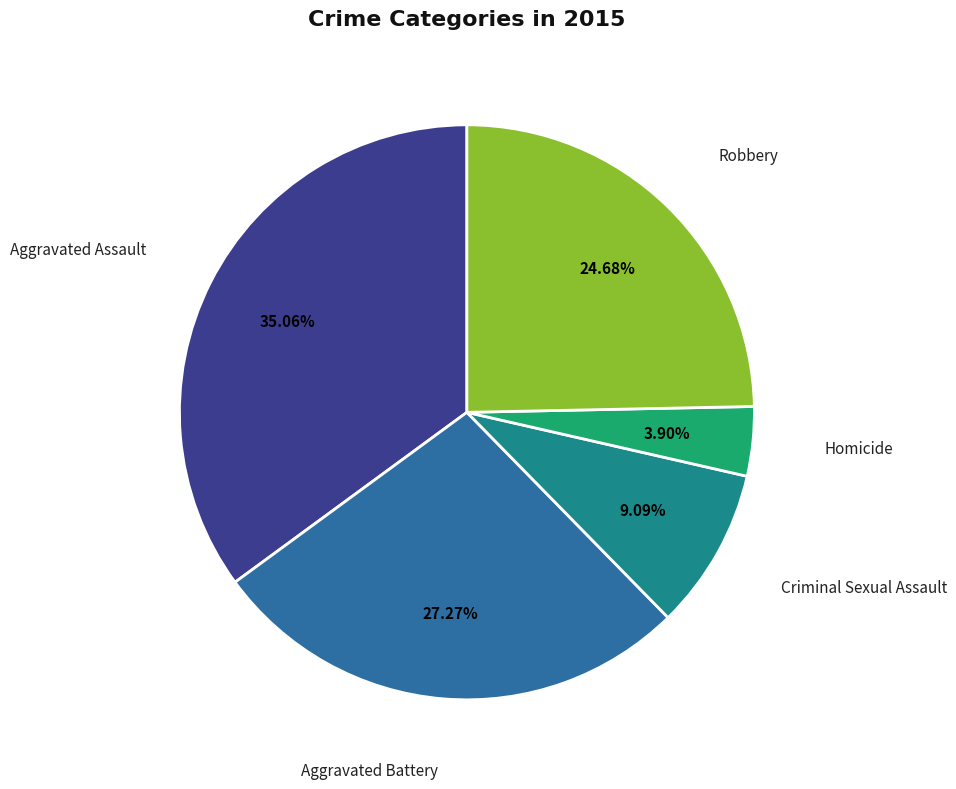

What percentage is the Homicide slice, to the nearest percent?

4%